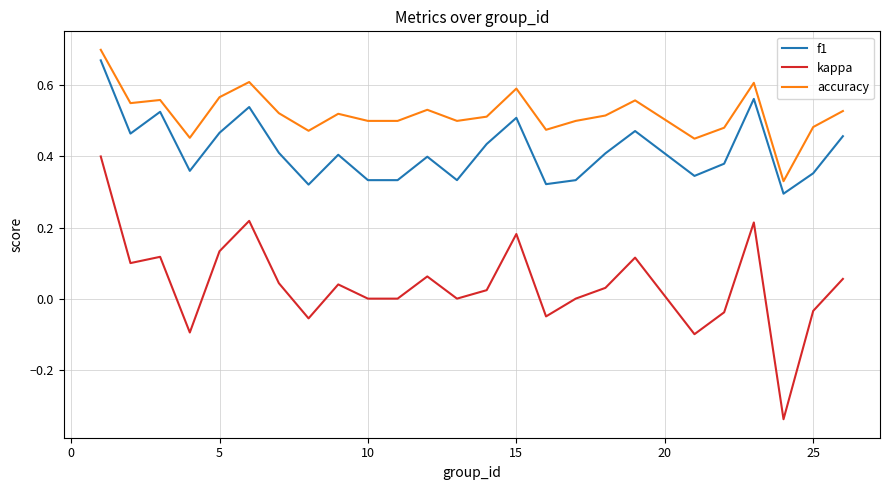

Which series has the largest total across all categories?

accuracy